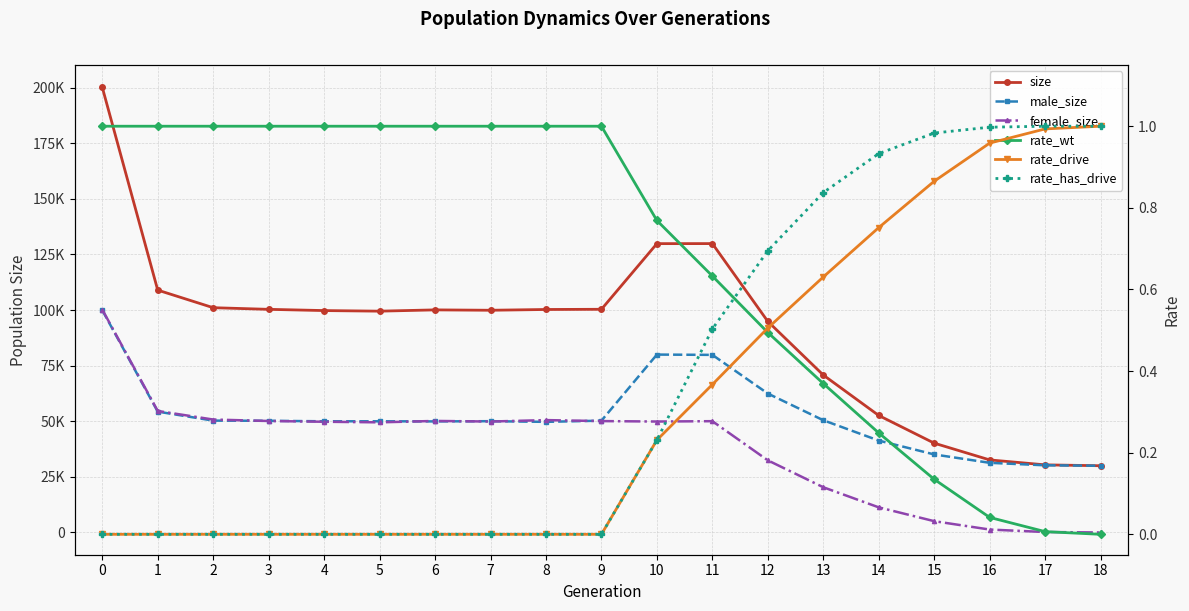

Reading right to left, transcribe all the data shown in this chart.

size: 30000.0	30399.0	32623.0	40157.0	52601.0	70788.0	94894.0	129895.0	129875.0	100354.0	100265.0	99918.0	100087.0	99512.0	99777.0	100333.0	101069.0	108978.0	200194.0
male_size: 30000.0	30200.0	31313.0	35082.0	41314.0	50458.0	62464.0	79854.0	79989.0	50274.0	49739.0	50038.0	49936.0	49994.0	49992.0	50211.0	50291.0	54339.0	99950.0
female_size: 0.0	199.0	1310.0	5075.0	11287.0	20330.0	32430.0	50041.0	49886.0	50080.0	50526.0	49880.0	50151.0	49518.0	49785.0	50122.0	50778.0	54639.0	100244.0
rate_wt: 0.0	0.0	0.0	0.1	0.2	0.4	0.5	0.6	0.8	1.0	1.0	1.0	1.0	1.0	1.0	1.0	1.0	1.0	1.0
rate_drive: 1.0	1.0	1.0	0.9	0.8	0.6	0.5	0.4	0.2	0.0	0.0	0.0	0.0	0.0	0.0	0.0	0.0	0.0	0.0
rate_has_drive: 1.0	1.0	1.0	1.0	0.9	0.8	0.7	0.5	0.2	0.0	0.0	0.0	0.0	0.0	0.0	0.0	0.0	0.0	0.0